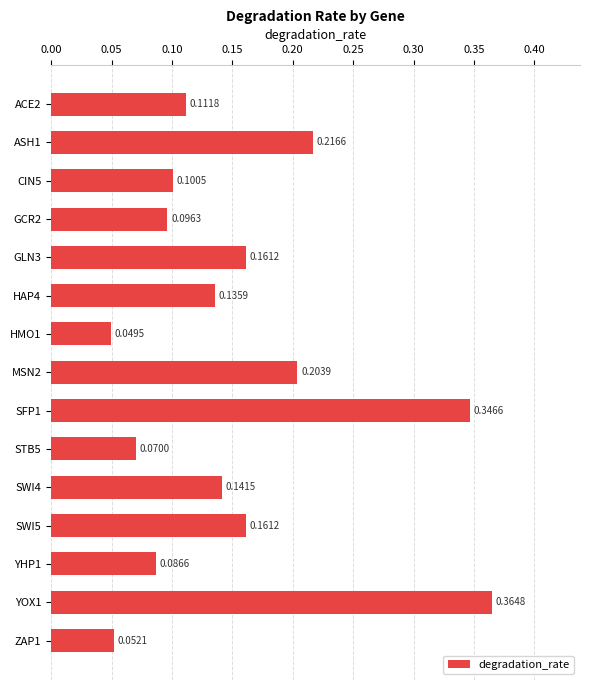

What is the sum of all values?

2.3